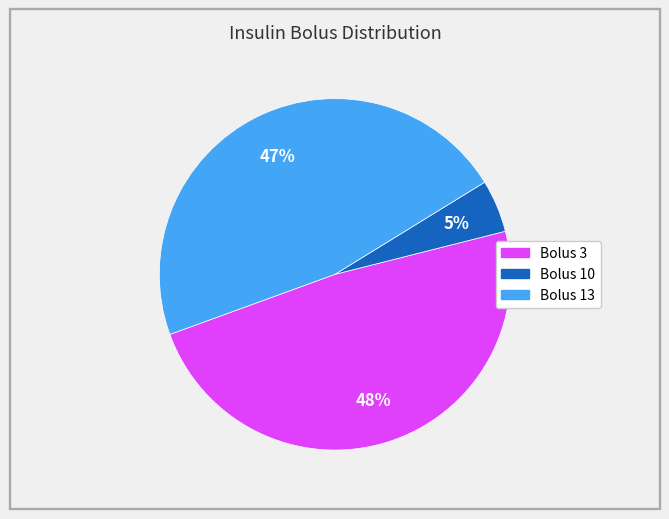

Does any single category account for the majority?

No